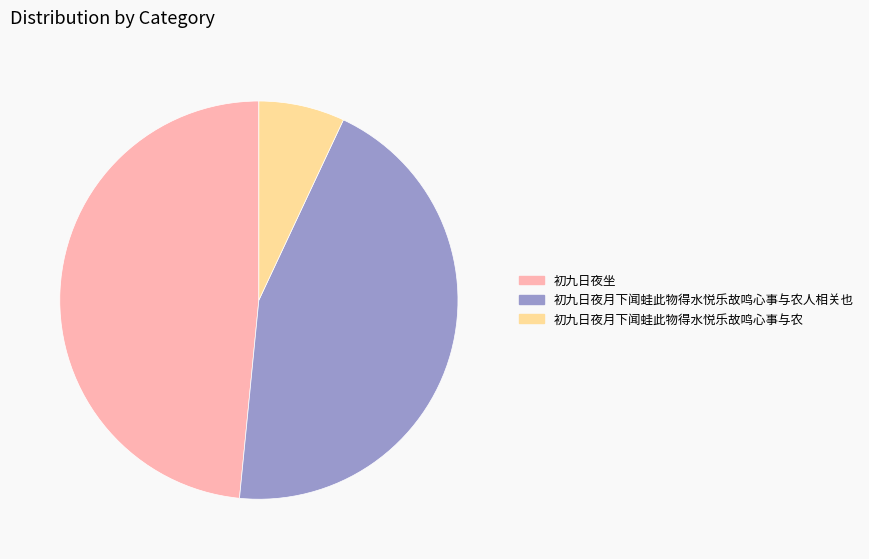

Does any single category account for the majority?

No